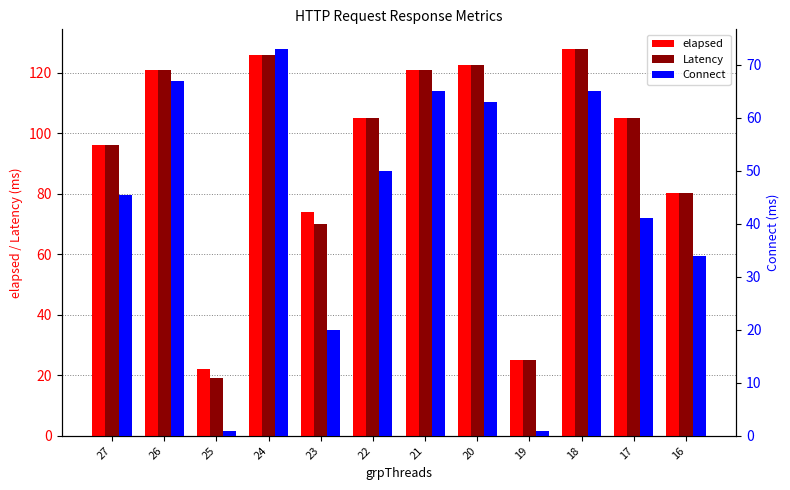

List the labels in order of Latency value, largest first.

18, 24, 20, 26, 21, 22, 17, 27, 16, 23, 19, 25